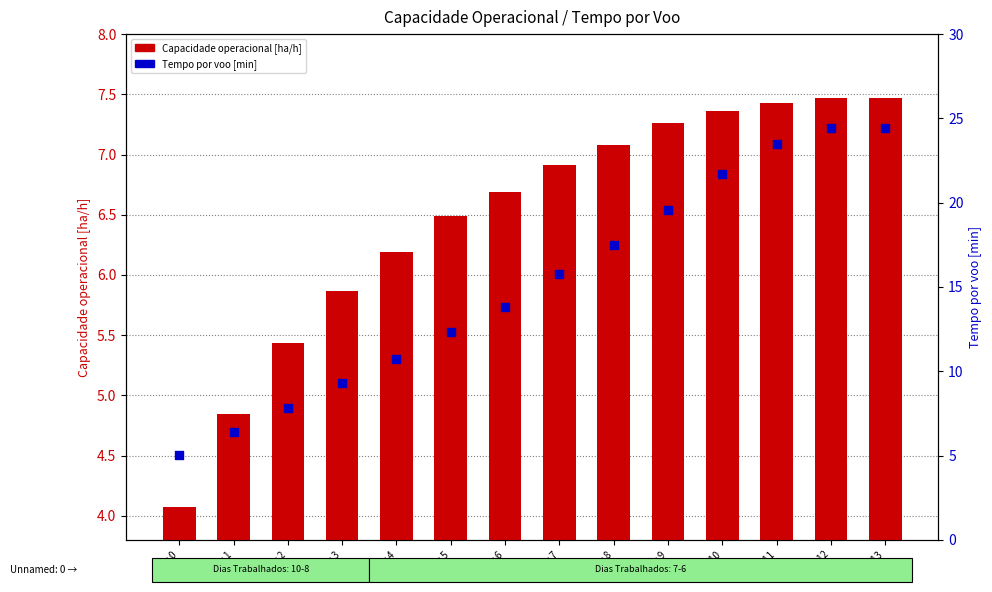

Which series reaches the minimum Y coordinate?

Capacidade operacional [ha/h]